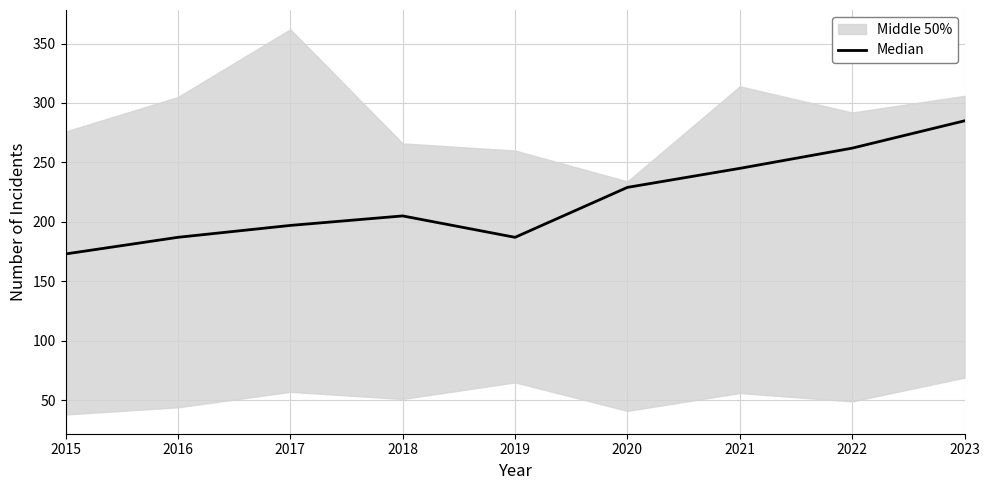

What is the value of the 1st point from the left?

173